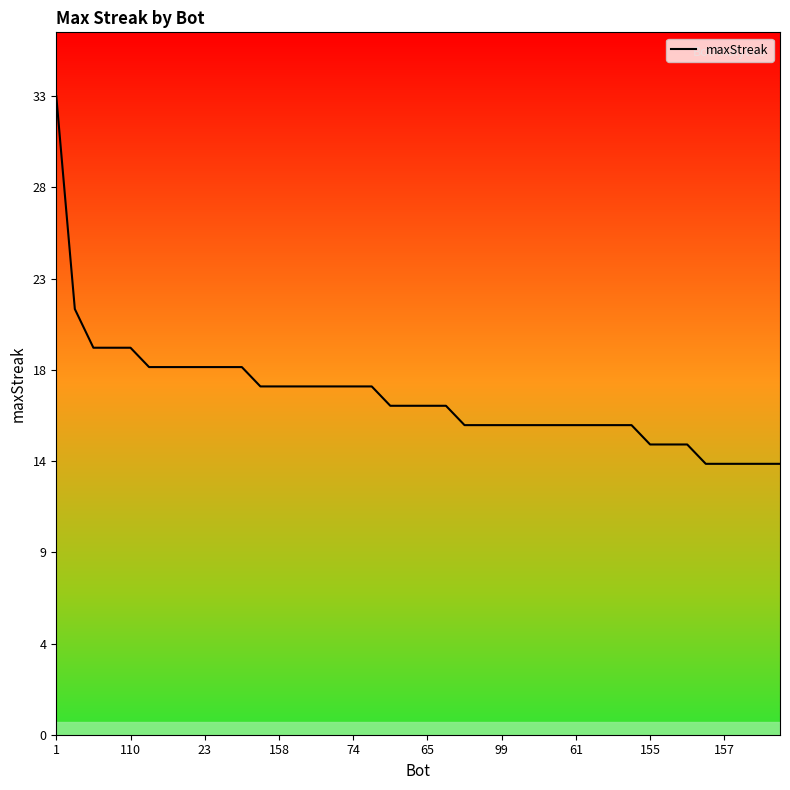

What is the minimum value shown in the chart?

14